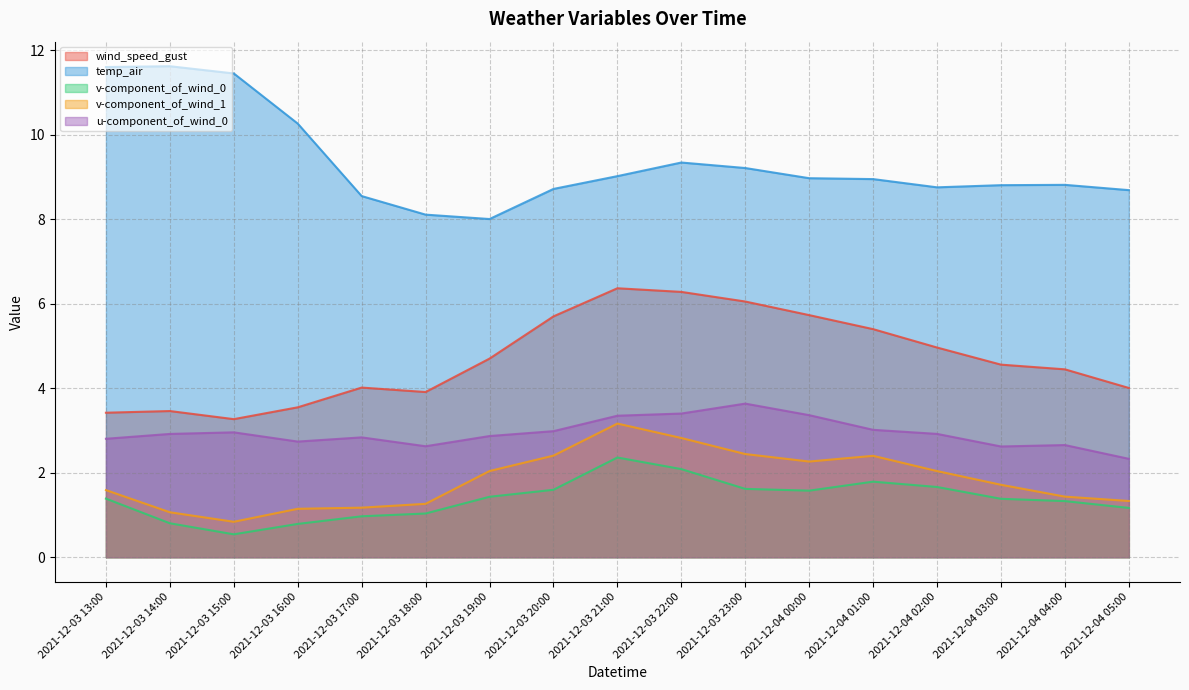

What is the difference between the temp_air values at 2021-12-03 22:00 and 2021-12-03 16:00?

0.9